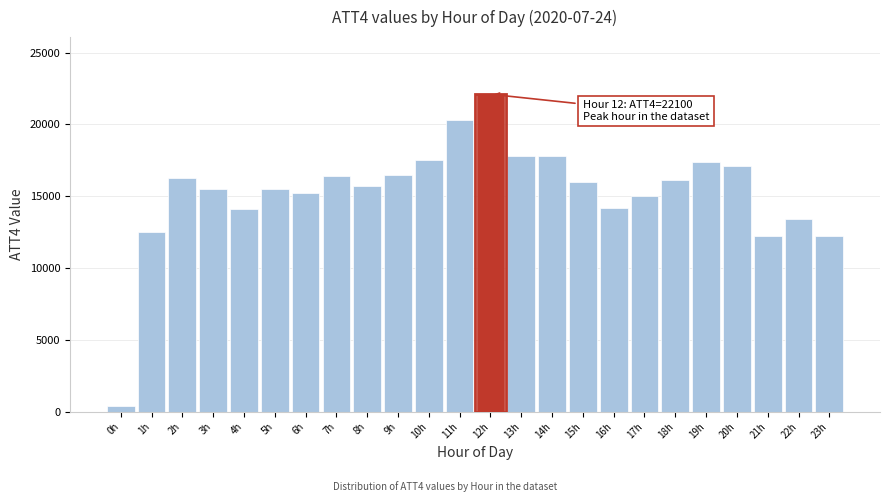

Is it true that the value at 19h is 17400?

True